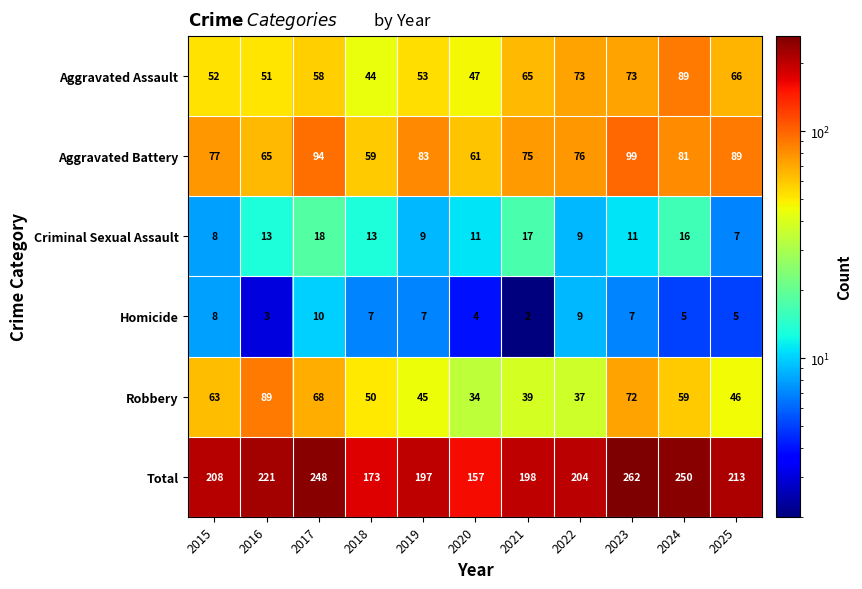

At which label does Homicide first exceed 7?

2015